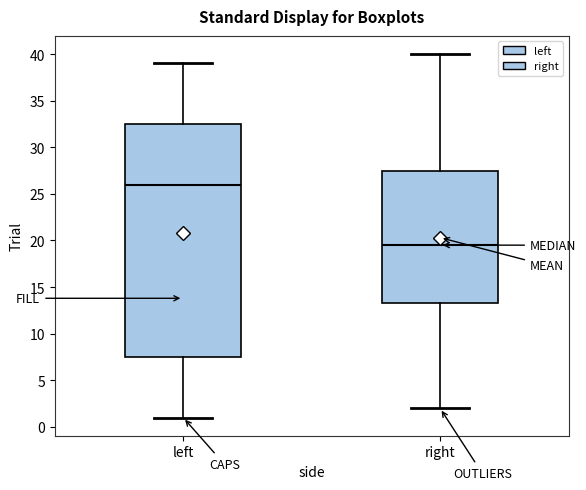

Which box is the tallest, from its lower edge to its upper edge?

left